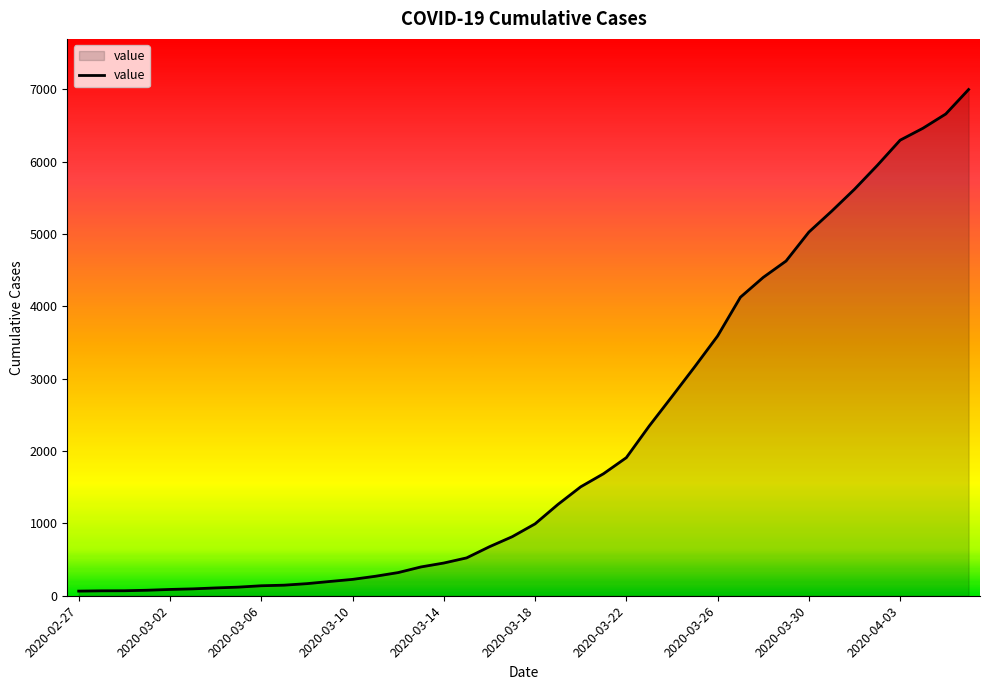

How many lines are shown in the chart?

1